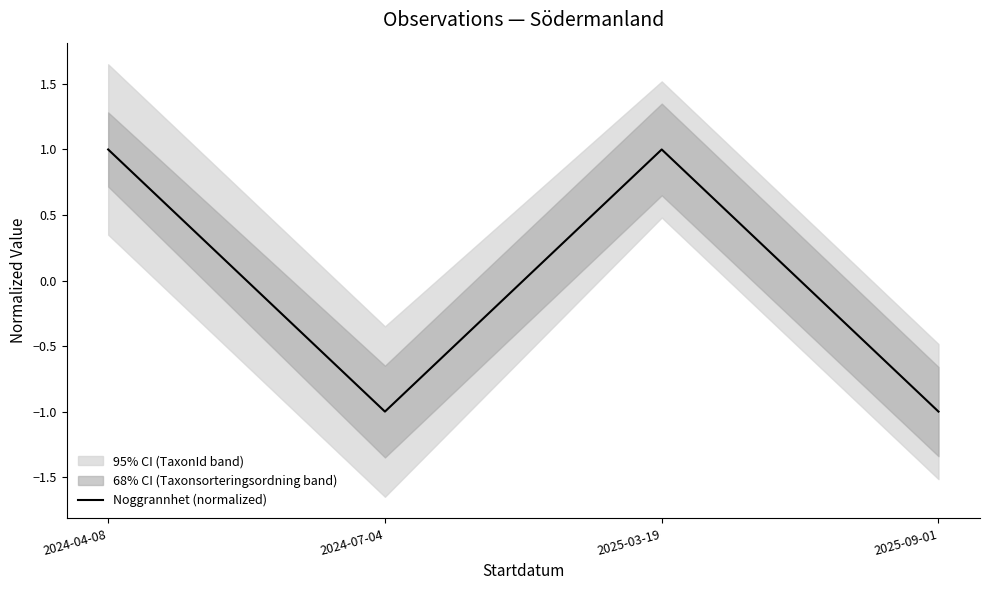

Rank the categories by value from highest to lowest.

2024-04-08, 2025-03-19, 2024-07-04, 2025-09-01